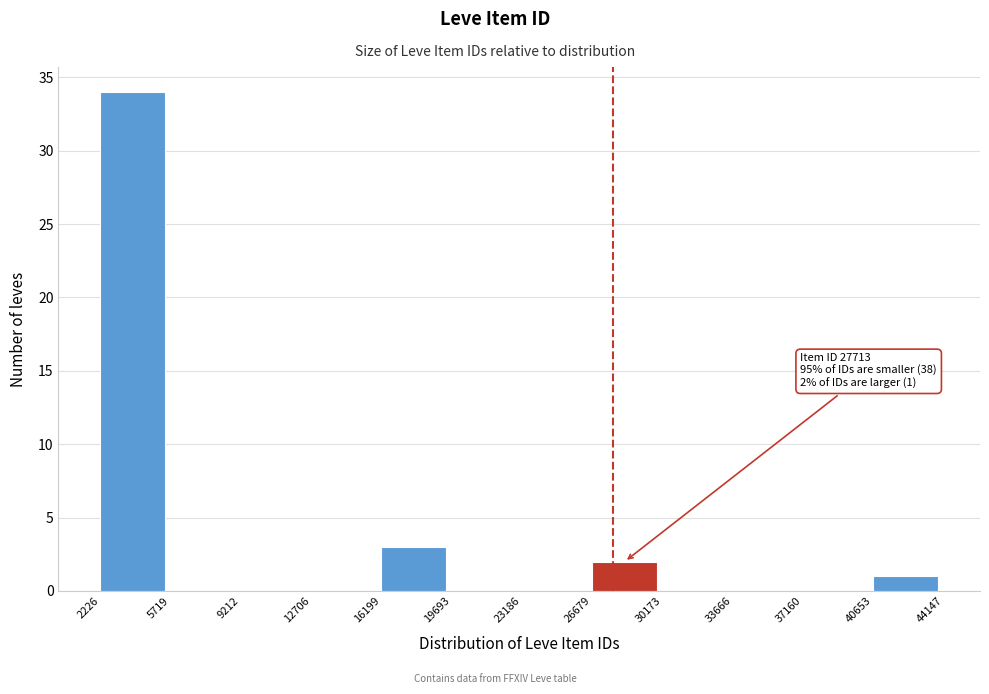

Over which range of the x-axis is the bar tallest?

2226 to 5719